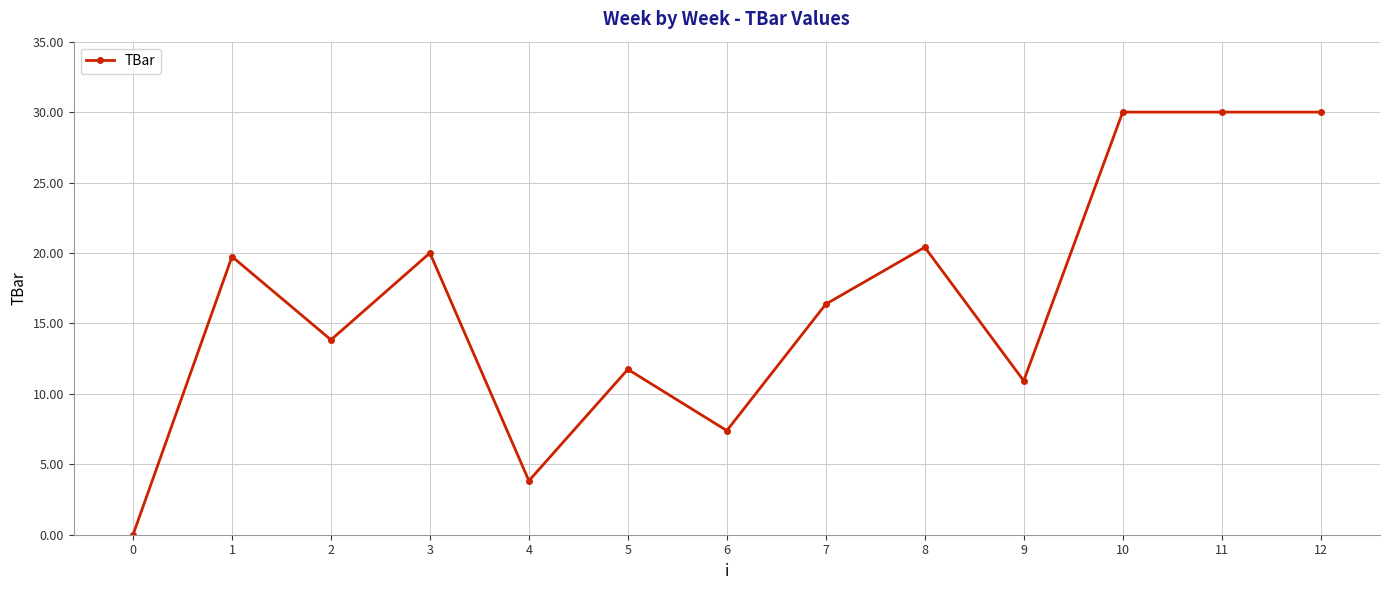

Where does the data first go above 16?

1